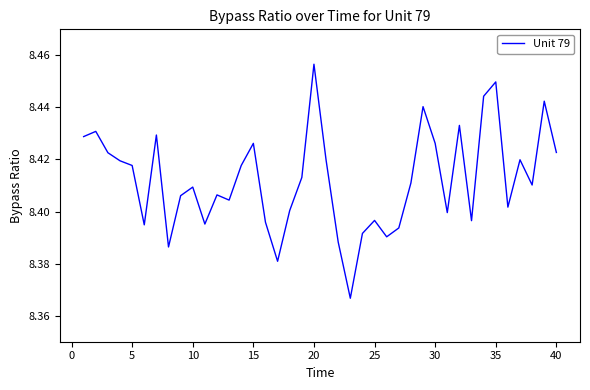

What is the minimum value shown in the chart?

8.4